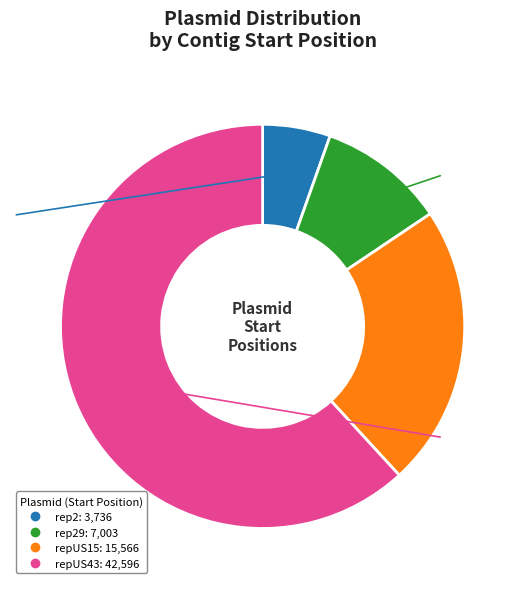

Is there a majority slice in this chart?

Yes